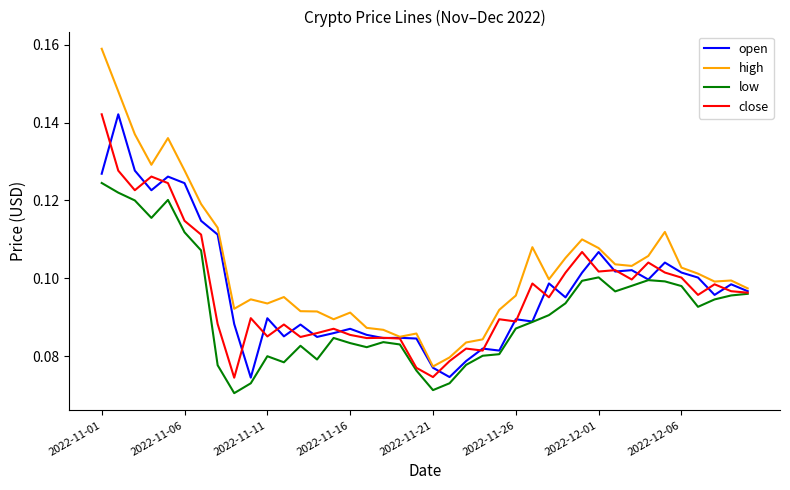

What are all the series names shown in the legend?

open, high, low, close